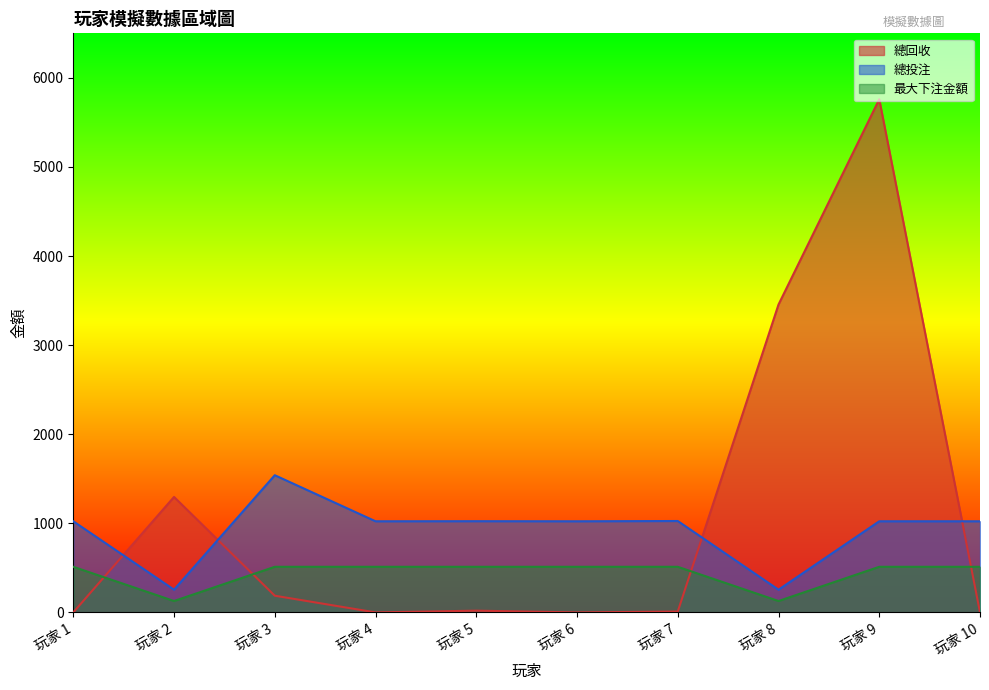

Between 玩家 9 and 玩家 3, which is larger?

玩家 9